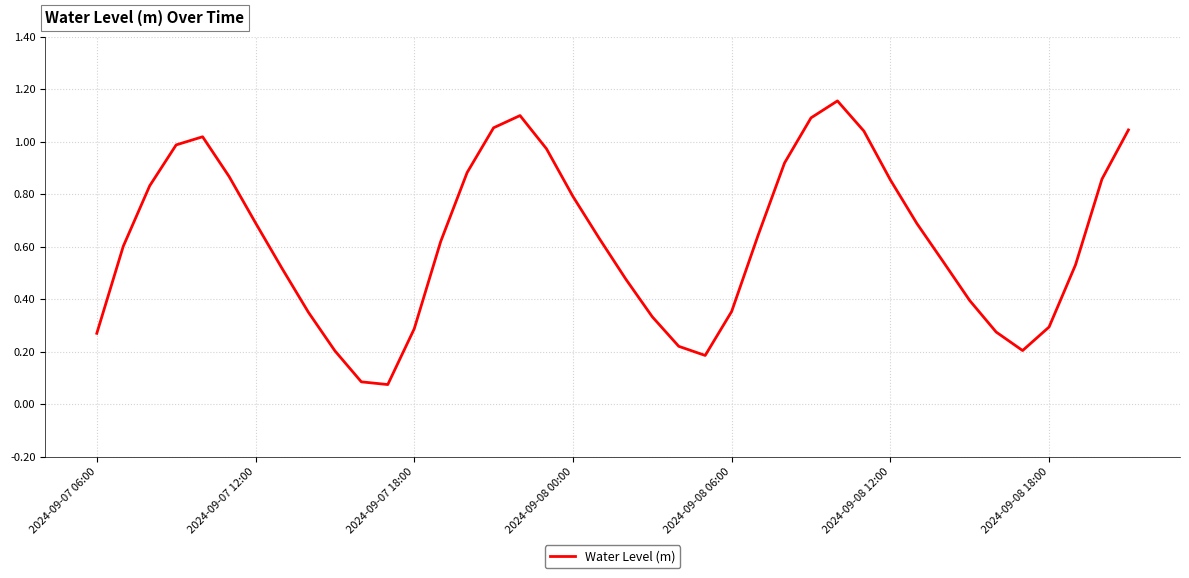

Is this an area chart (filled region under the line)?

No